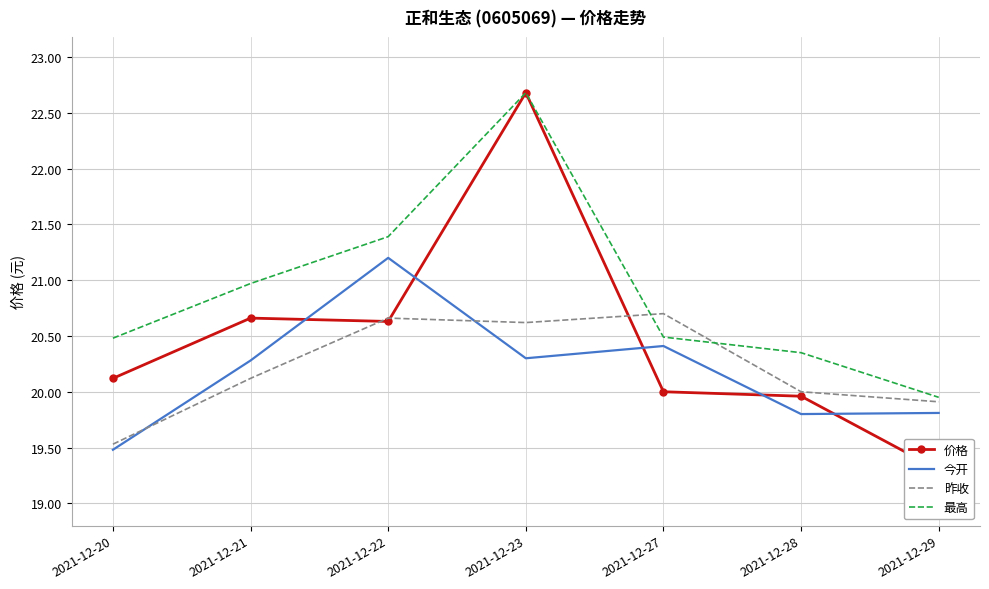

Is it true that 价格 equals 35.4 at 2021-12-21?

False